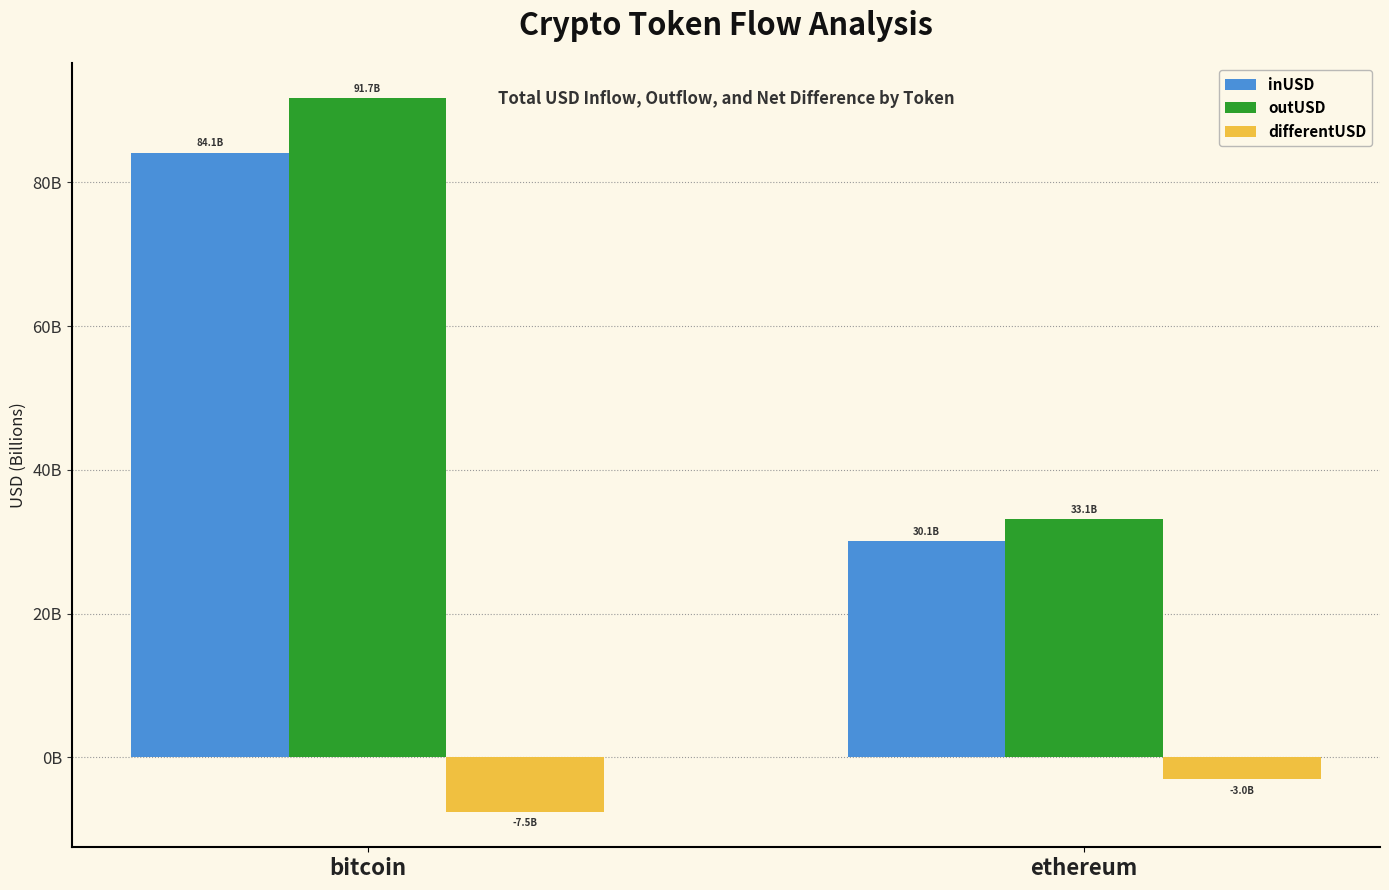

What is the label of the 1st bar from the left?

bitcoin